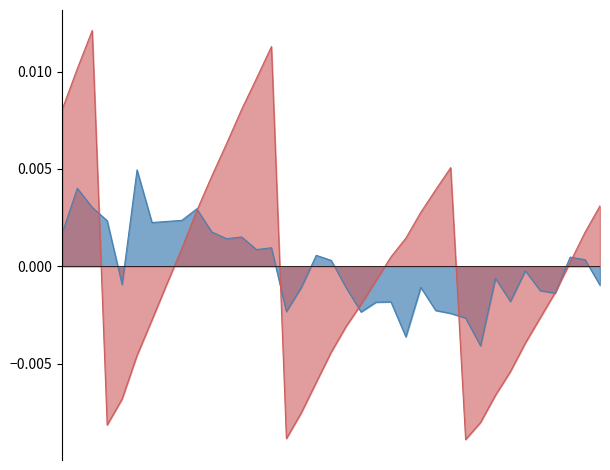

How many distinct data groups are displayed?

2